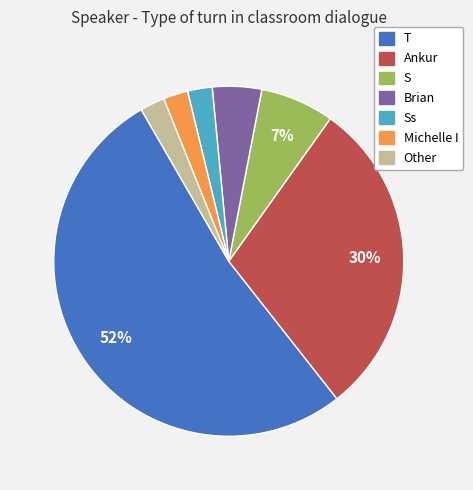

Between Other and S, which is larger?

S